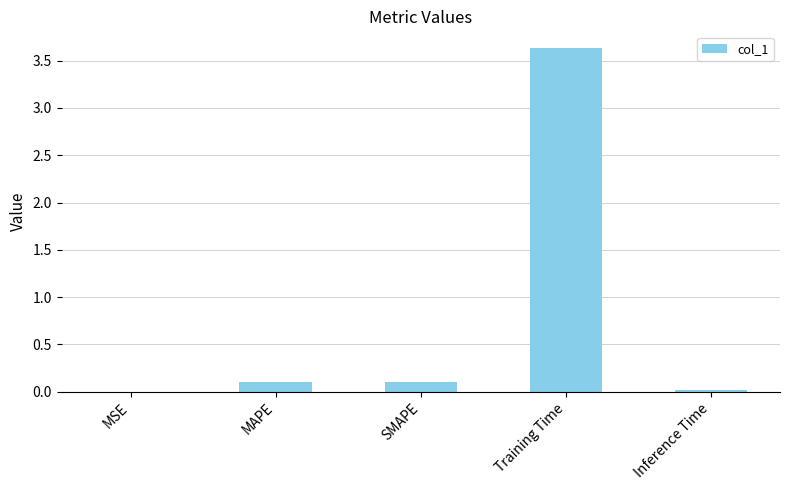

Does the chart contain stacked bars?

No